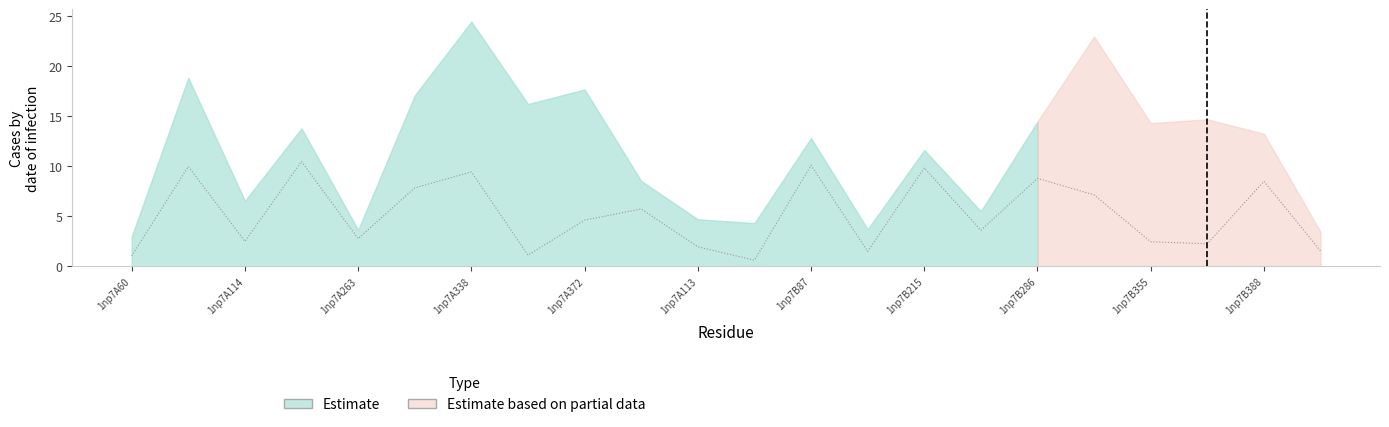

Reading right to left, list all the values displayed in this chart.

1np7B113=1.5	1np7B388=8.5	1np7B372=2.3	1np7B355=2.5	1np7B338=7.1	1np7B286=8.8	1np7B263=3.6	1np7B215=9.8	1np7B114=1.5	1np7B87=10.1	1np7B60=0.6	1np7A113=1.9	1np7A388=5.7	1np7A372=4.6	1np7A355=1.1	1np7A338=9.4	1np7A286=7.8	1np7A263=2.8	1np7A215=10.5	1np7A114=2.5	1np7A87=10.0	1np7A60=1.1